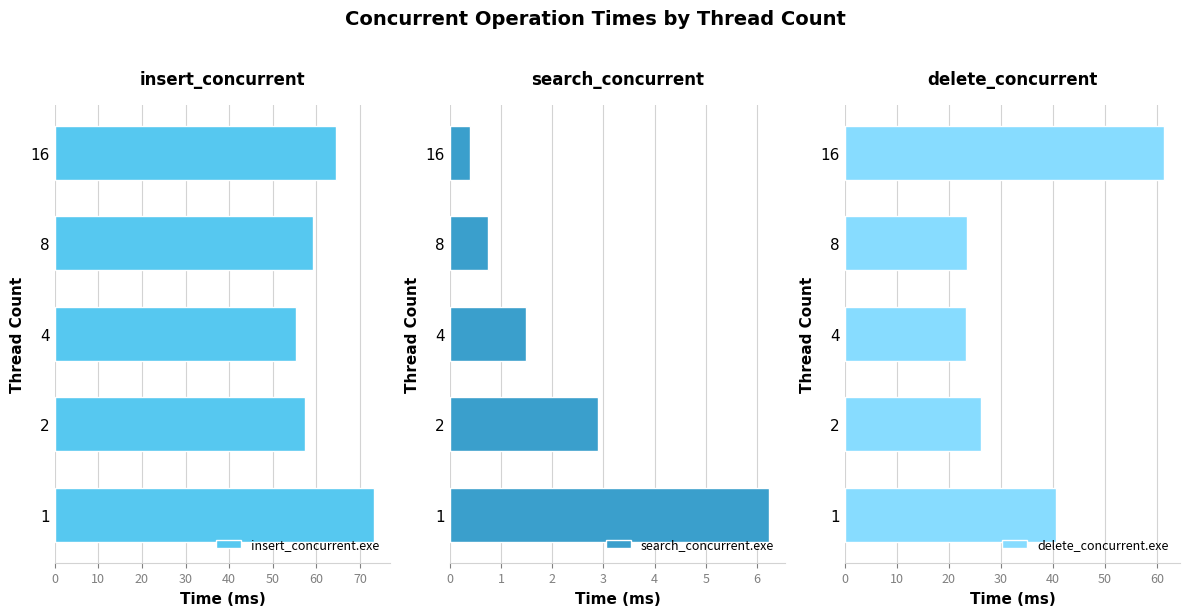

What value does the search_concurrent.exe series have at 4?

1.5